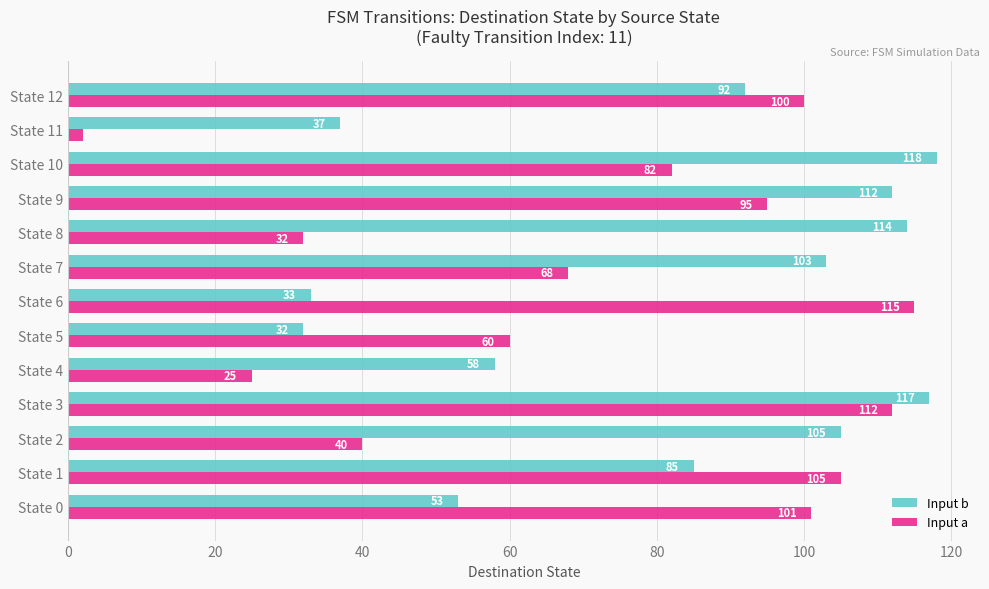

What is the difference between the maximum and minimum values in the Input a series?

113